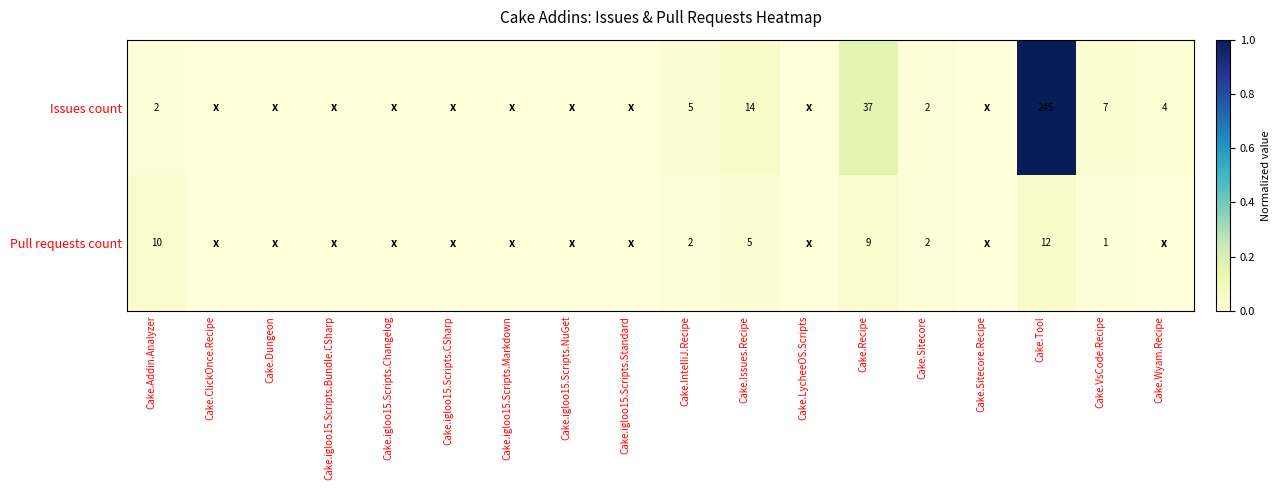

Rank the series at Cake.Issues.Recipe from lowest to highest value.

Pull requests count, Issues count